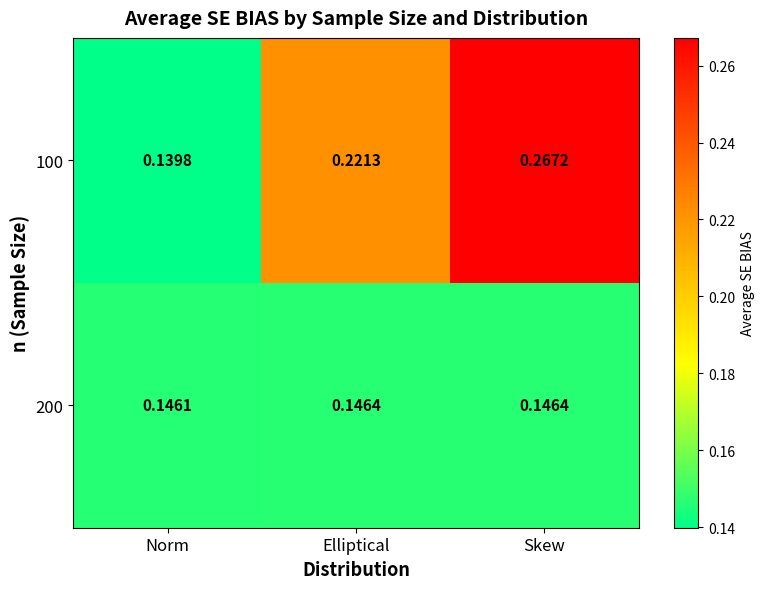

Where is 100 nearest to the value 0?

Norm